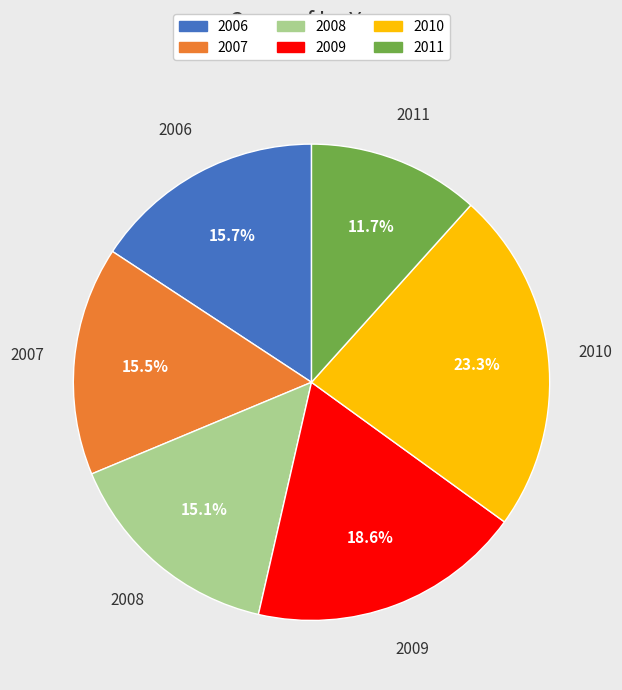

Which slice is the smallest?

2011